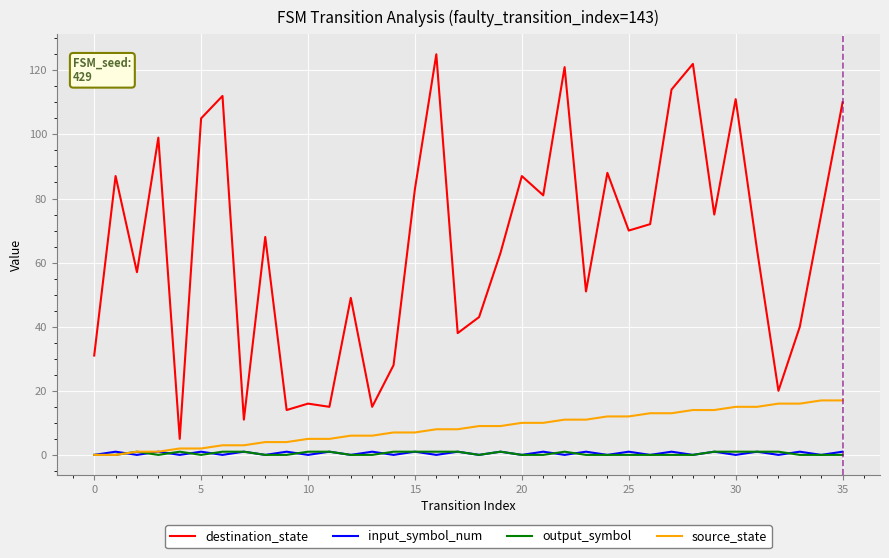

How many lines are shown in the chart?

4